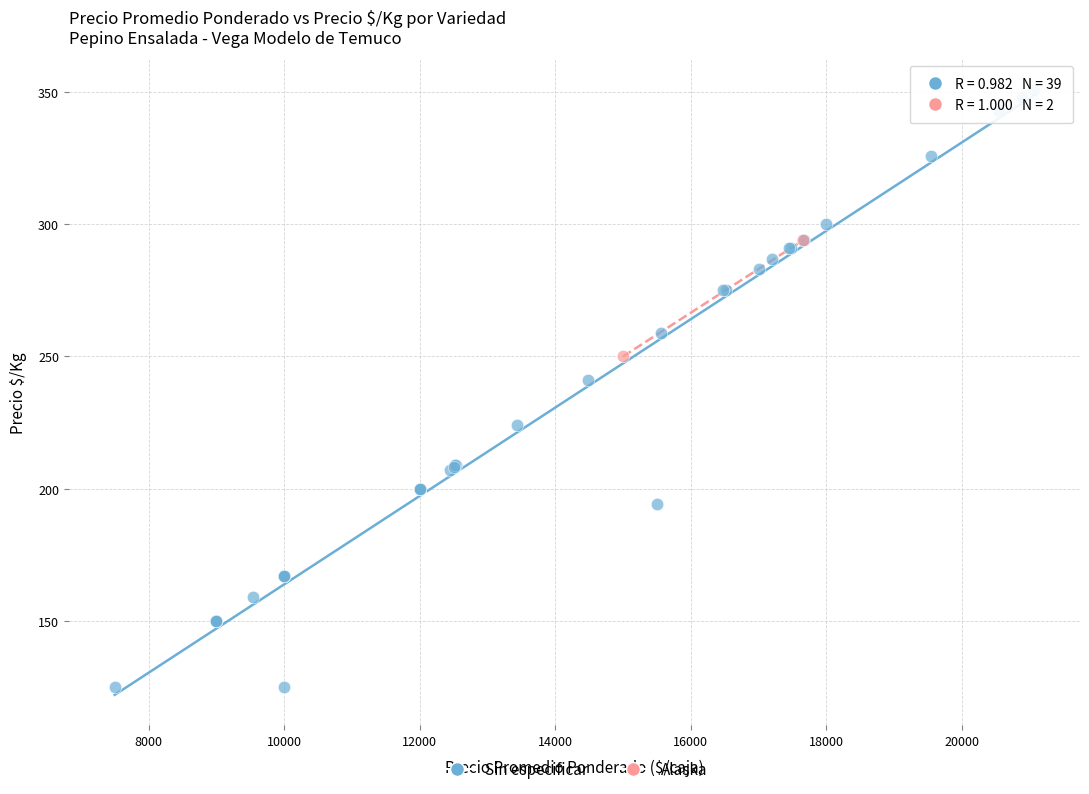

What are all the series names shown in the legend?

Sin especificar, Alaska